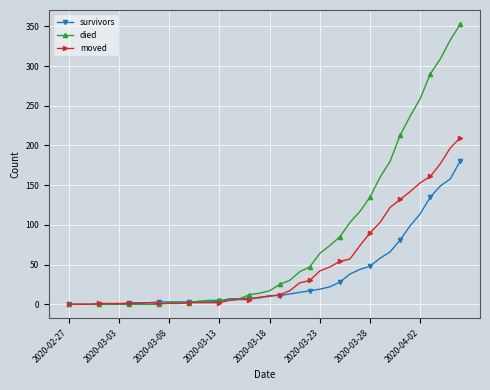

What is the difference between the maximum and minimum values in the survivors series?

181